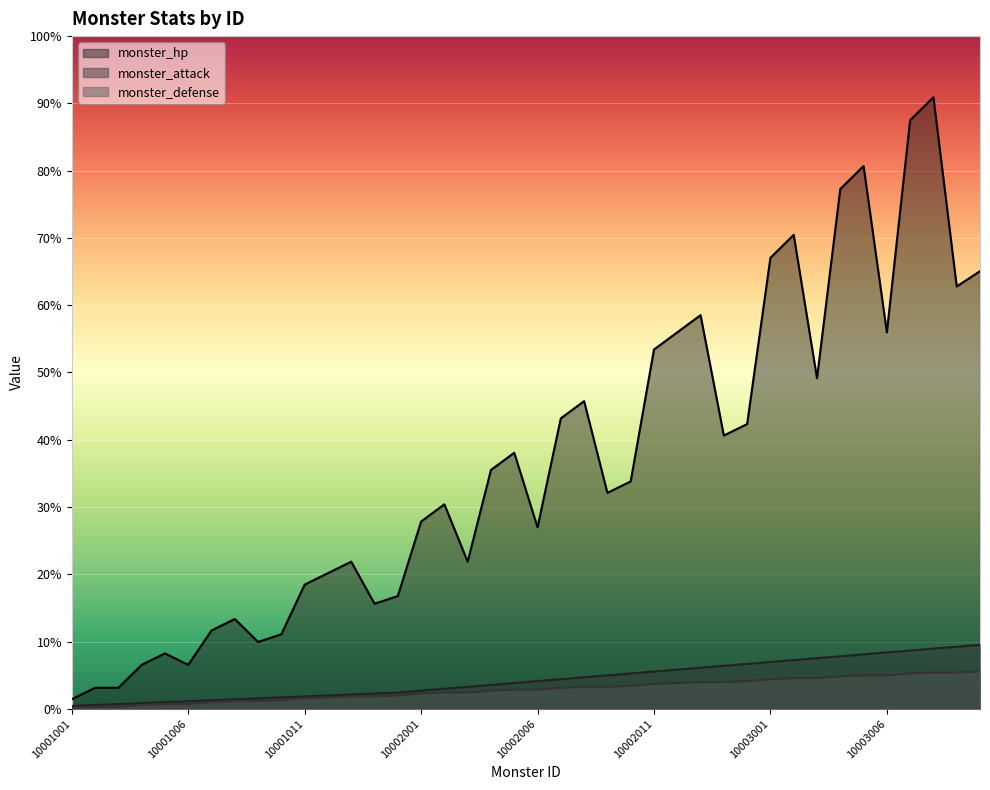

Reading left to right, transcribe all the data shown in this chart.

monster_attack: 10001001=3	10001002=4	10001003=5	10001004=6	10001005=7	10001006=8	10001007=9	10001008=10	10001009=11	10001010=12	10001011=13	10001012=14	10001013=15	10001014=16	10001015=17	10002001=19	10002002=21	10002003=23	10002004=25	10002005=27	10002006=29	10002007=31	10002008=33	10002009=35	10002010=37	10002011=39	10002012=41	10002013=43	10002014=45	10002015=47	10003001=49	10003002=51	10003003=53	10003004=55	10003005=57	10003006=59	10003007=61	10003008=63	10003009=65	10003010=67
monster_hp: 10001001=10	10001002=22	10001003=22	10001004=46	10001005=58	10001006=46	10001007=82	10001008=94	10001009=70	10001010=78	10001011=130	10001012=142	10001013=154	10001014=110	10001015=118	10002001=196	10002002=214	10002003=154	10002004=250	10002005=268	10002006=190	10002007=304	10002008=322	10002009=226	10002010=238	10002011=376	10002012=394	10002013=412	10002014=286	10002015=298	10003001=472	10003002=496	10003003=346	10003004=544	10003005=568	10003006=394	10003007=616	10003008=640	10003009=442	10003010=458
monster_defense: 10001001=1	10001002=2	10001003=2	10001004=4	10001005=5	10001006=5	10001007=7	10001008=8	10001009=8	10001010=9	10001011=11	10001012=12	10001013=13	10001014=13	10001015=14	10002001=16	10002002=17	10002003=17	10002004=19	10002005=20	10002006=20	10002007=22	10002008=23	10002009=23	10002010=24	10002011=26	10002012=27	10002013=28	10002014=28	10002015=29	10003001=31	10003002=32	10003003=32	10003004=34	10003005=35	10003006=35	10003007=37	10003008=38	10003009=38	10003010=39